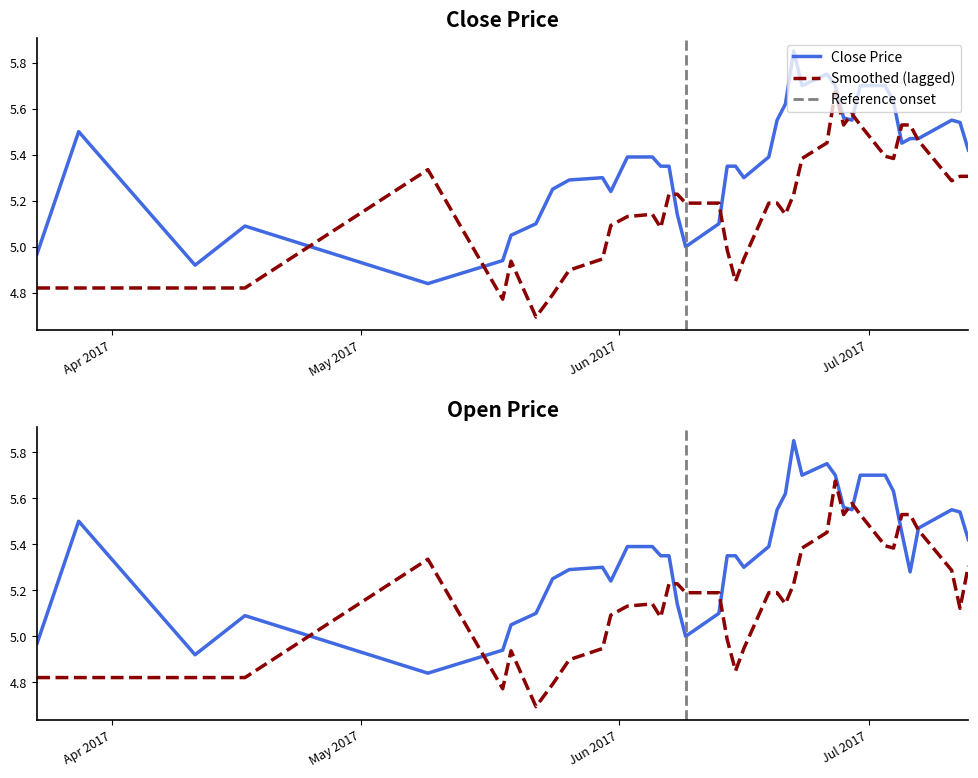

The value of Close at 2017-06-23 is 5.7. True or false?

True